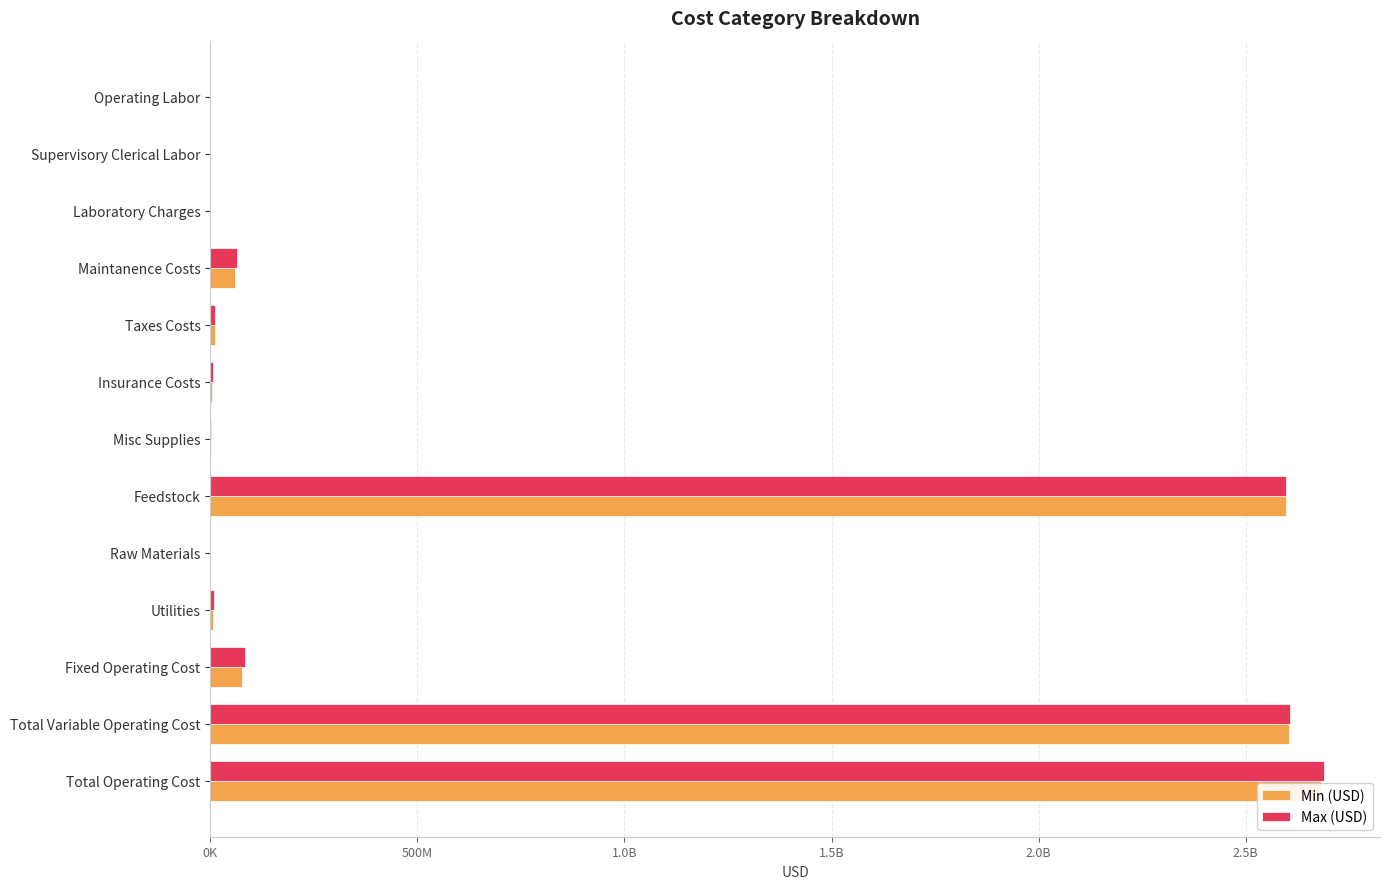

What is the value of the Min (USD) bar at the 11th from the left?

77323879.1